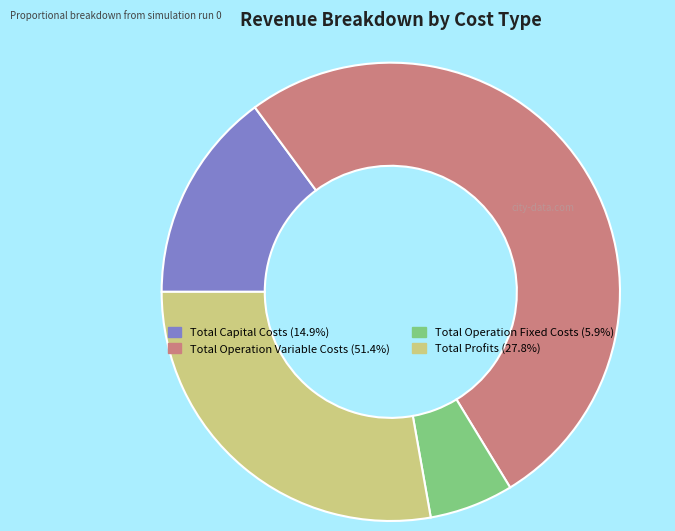

What is the smallest slice in the pie chart?

Total Operation Fixed Costs